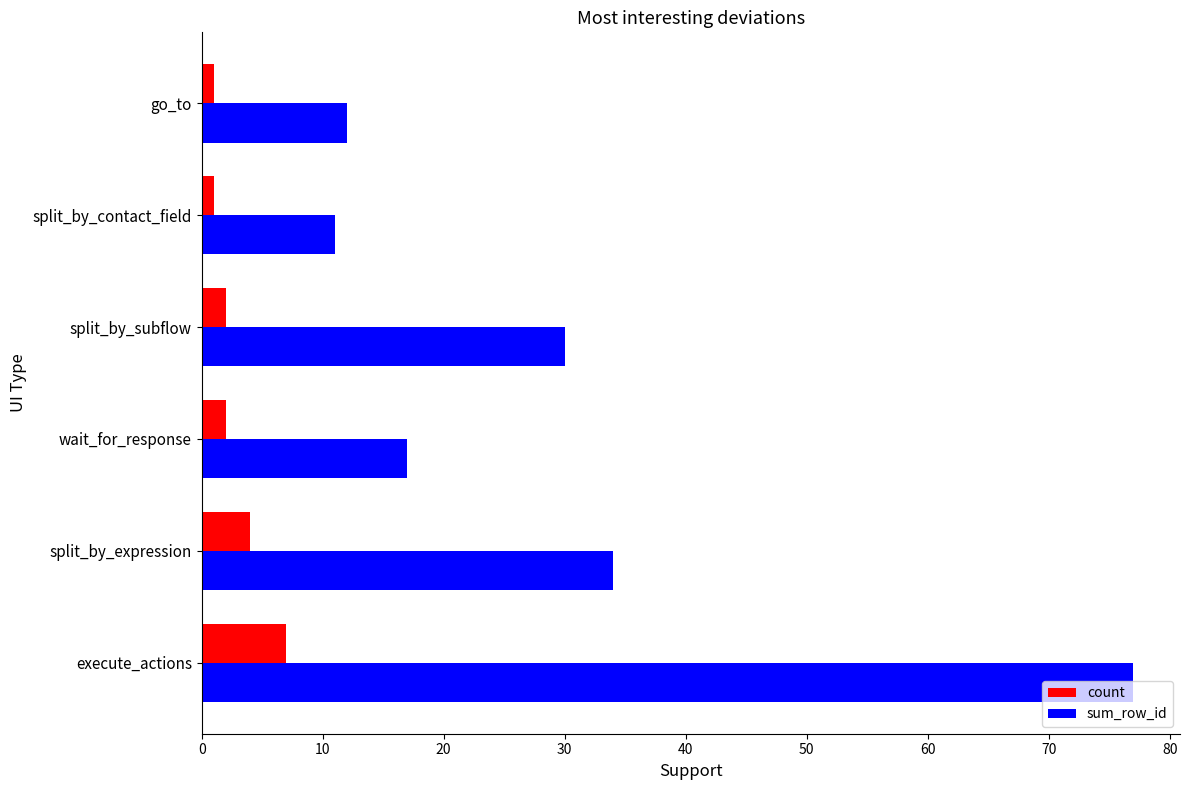

How many distinct data groups are displayed?

2